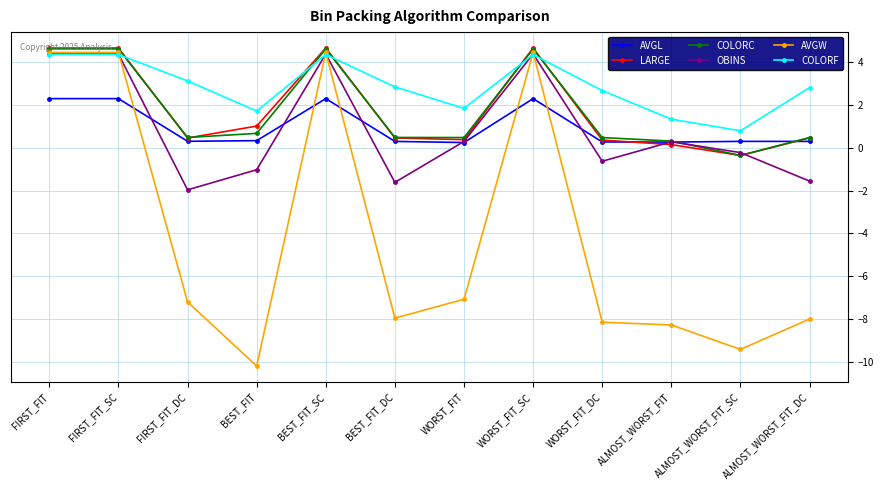

True or false: COLORF has a value of 3.3 at WORST_FIT.

False